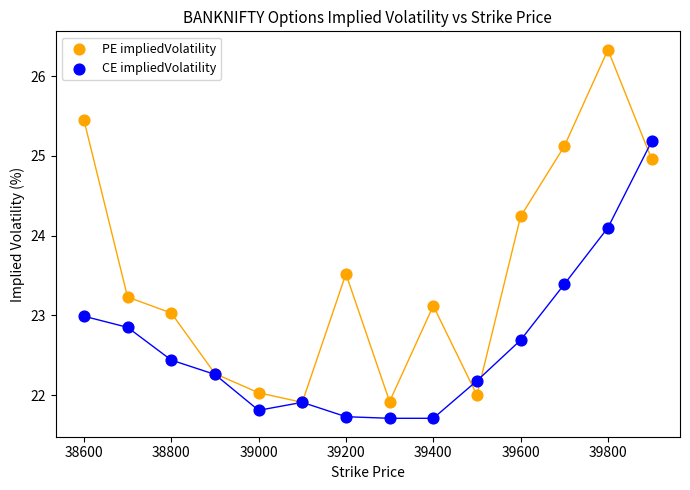

Across all series, what Y value is closest to 24?

24.1